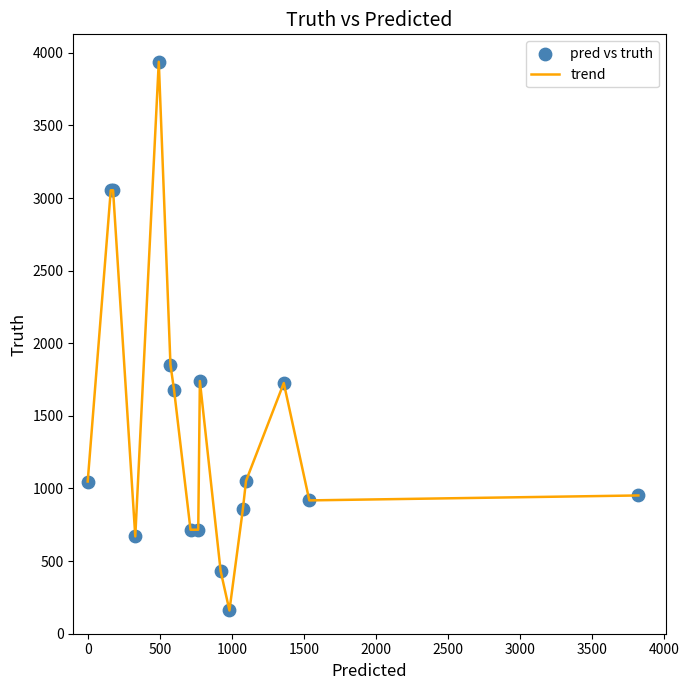

What is the greatest value displayed?

3938